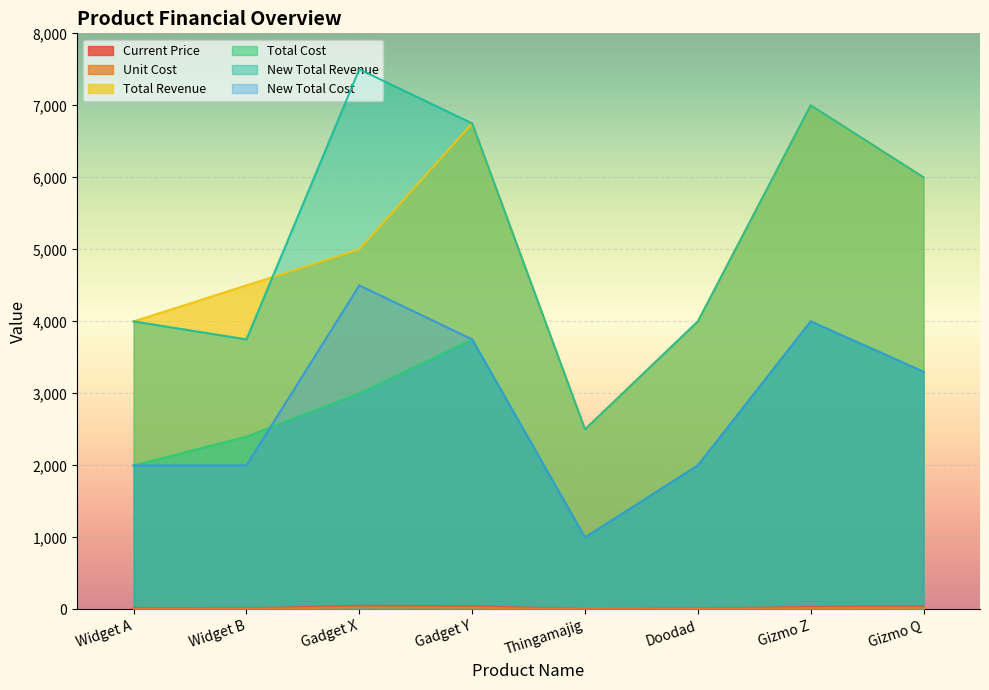

What is the maximum value shown in the chart?

7500